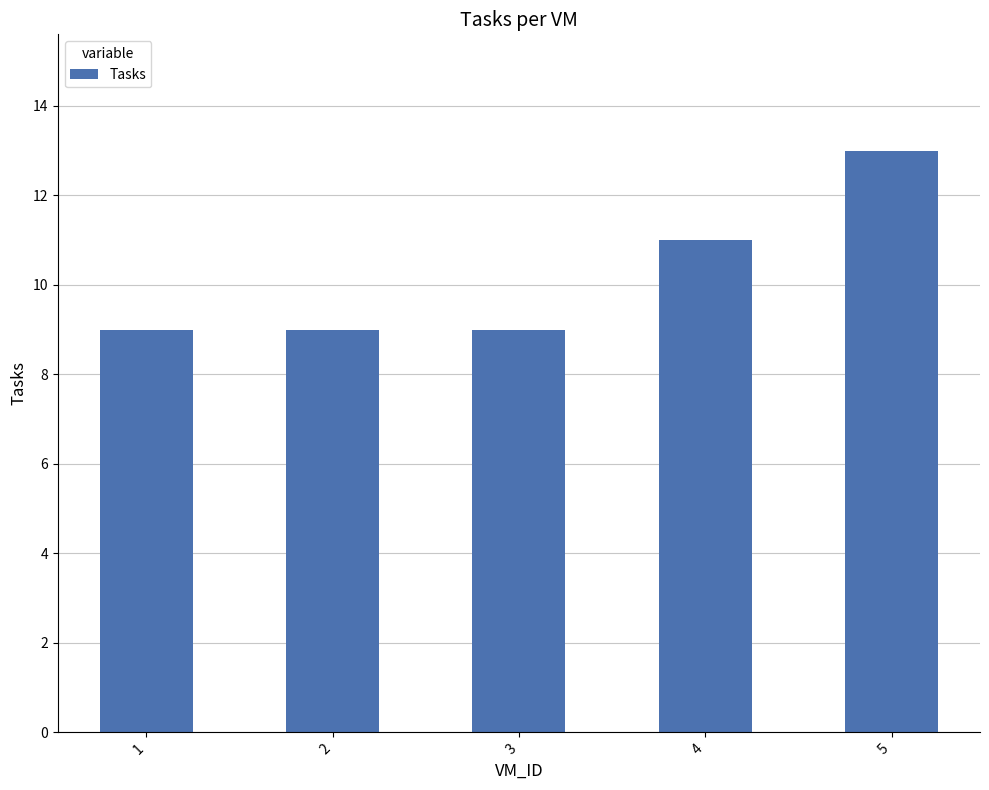

Does the chart contain any negative values?

No